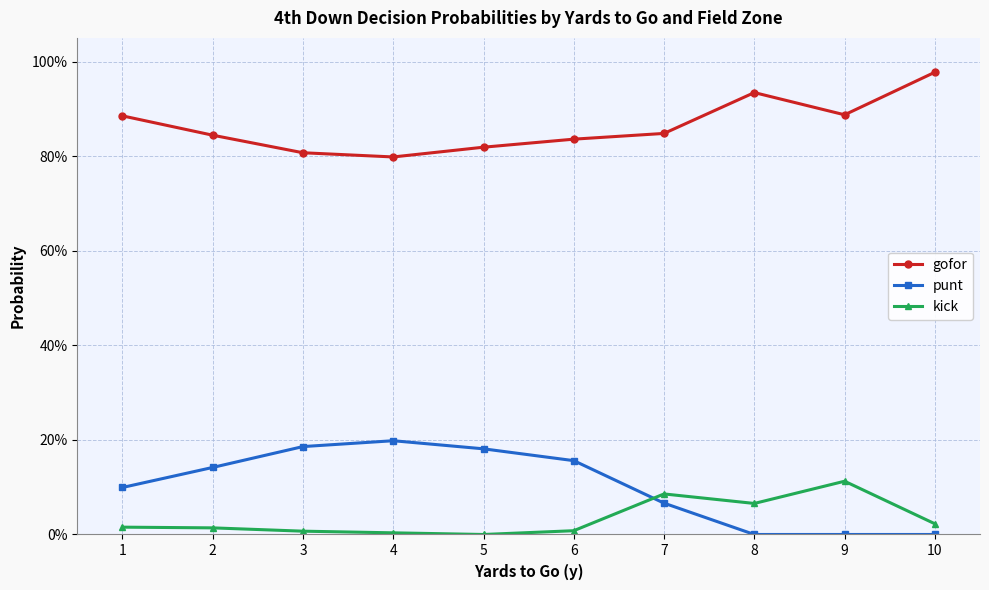

Which series has the widest spread of values?

punt